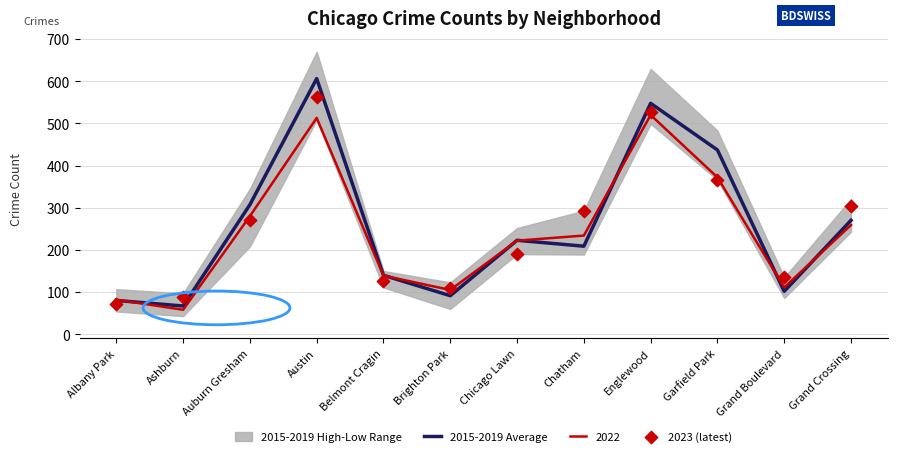

Which series has the largest Y range (max minus min)?

2015-2019 Average